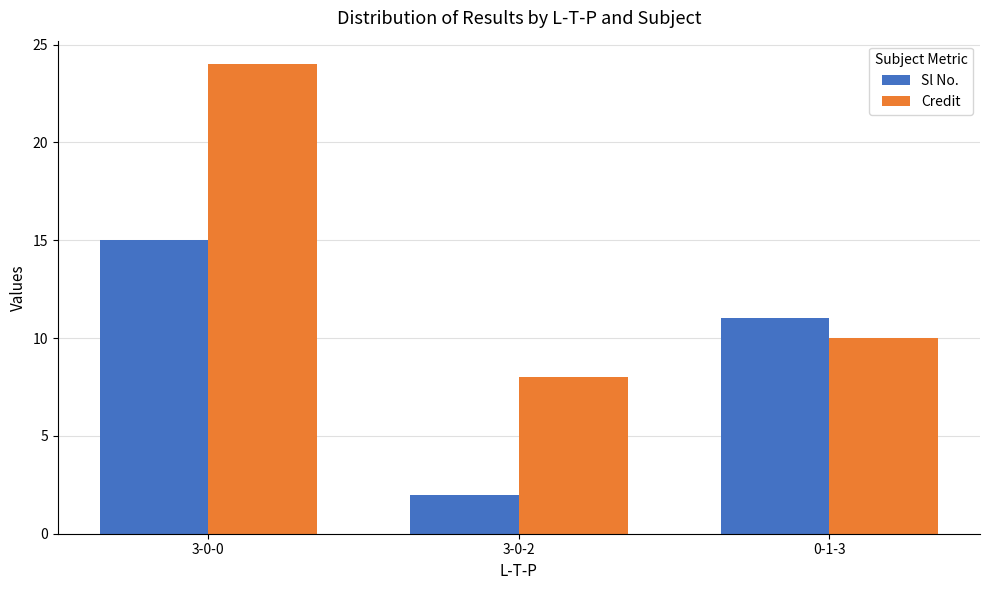

Between 3-0-2 and 0-1-3, which series saw the biggest shift?

Sl No.